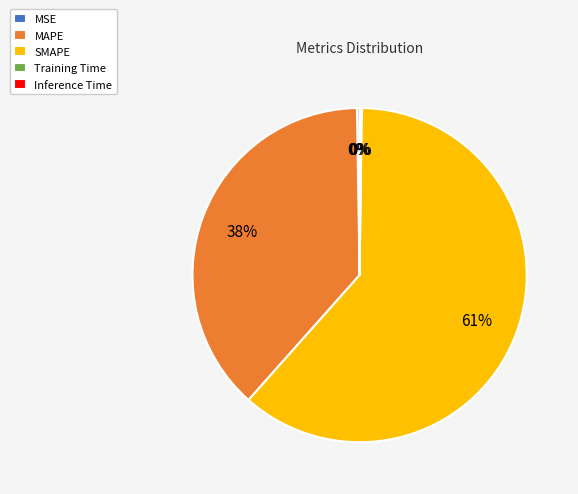

To the nearest percent, what percentage of the pie is MAPE?

38%